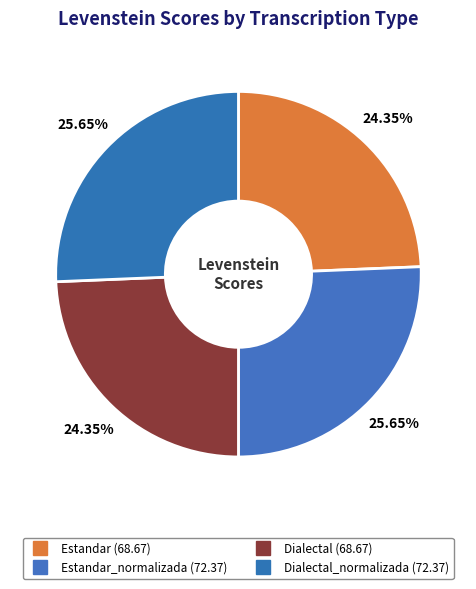

Which slice is the smallest?

Estandar